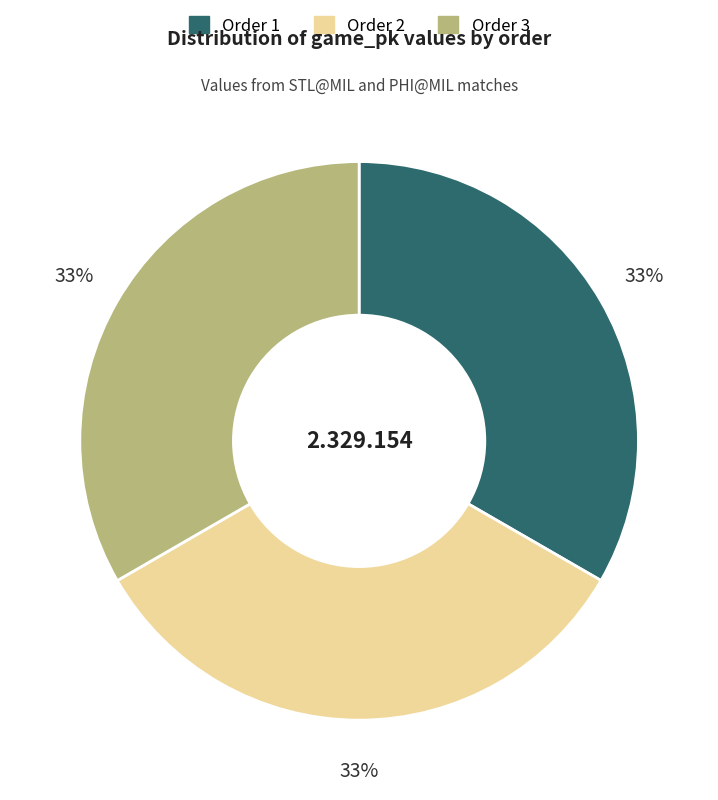

Is there any slice that represents more than half of the pie?

No